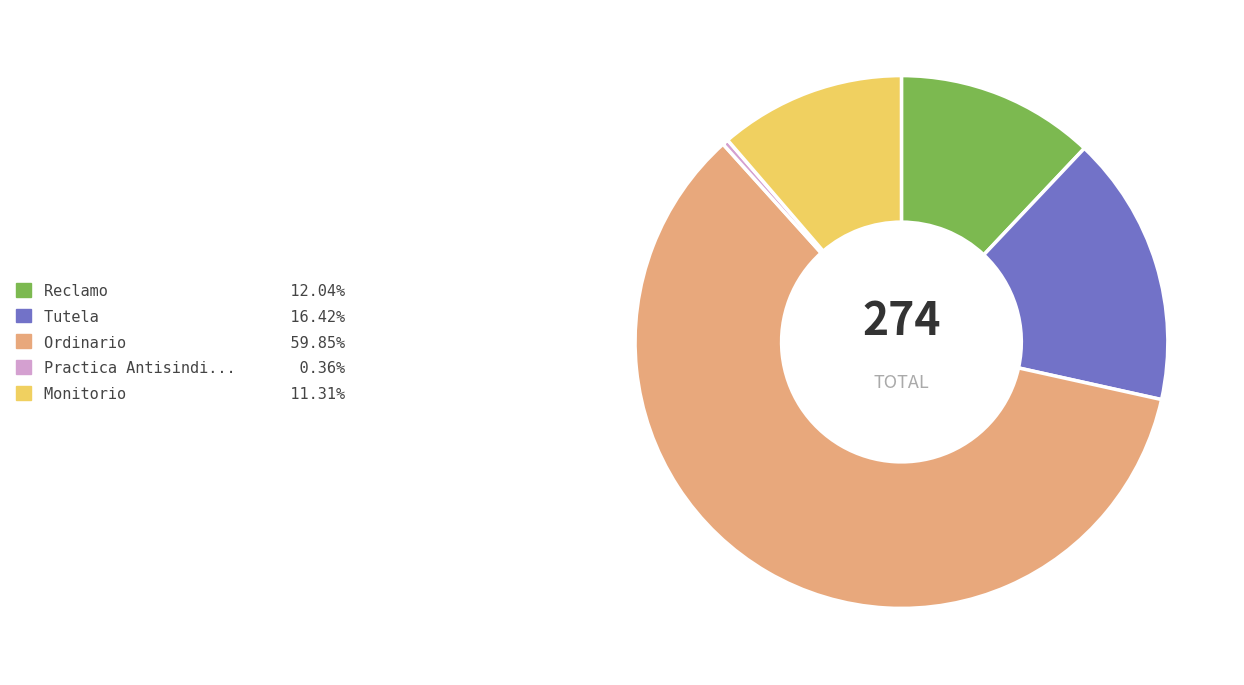

Is there a majority slice in this chart?

Yes